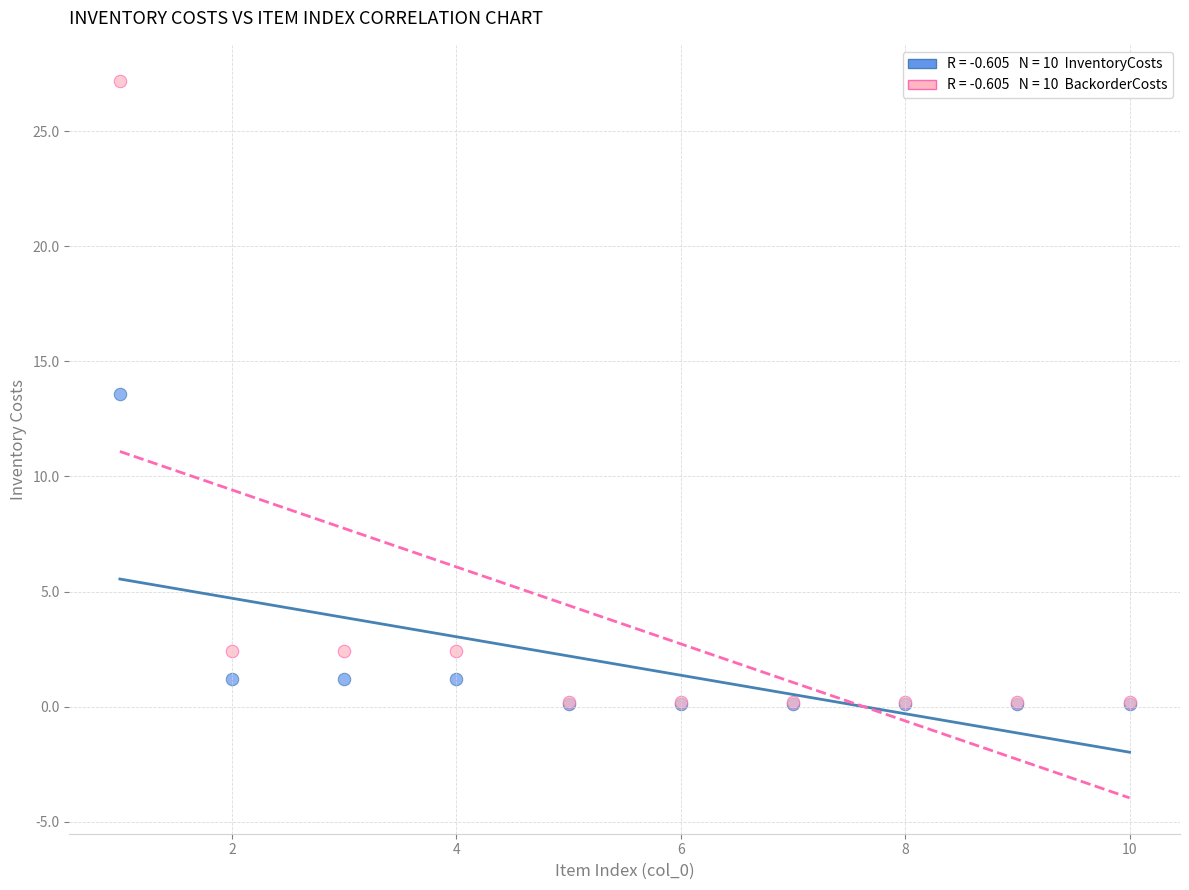

Across all series, what Y value is closest to 13?

13.6